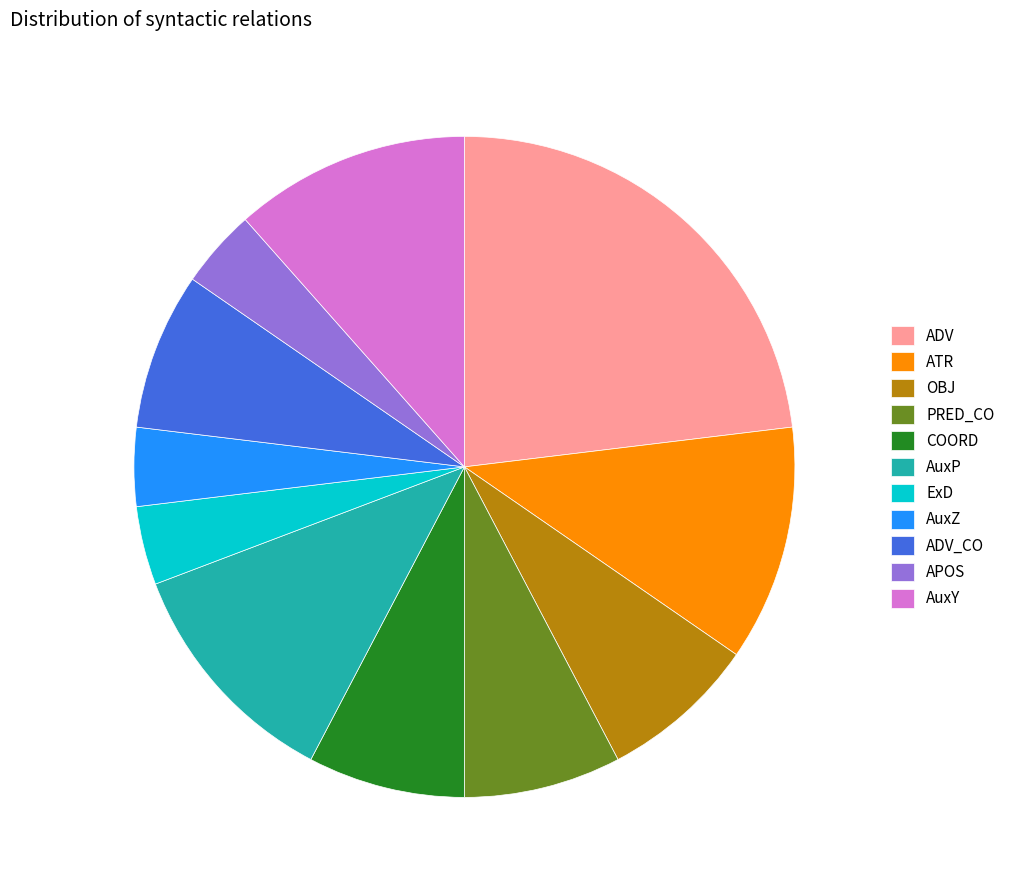

How many slices are in this pie chart?

11